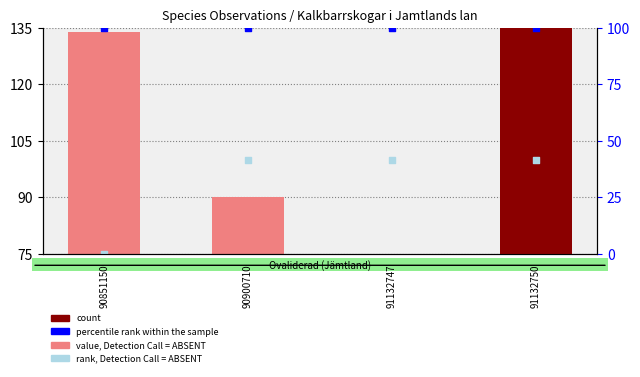

Which series reaches the minimum Y coordinate?

value, Detection Call = ABSENT